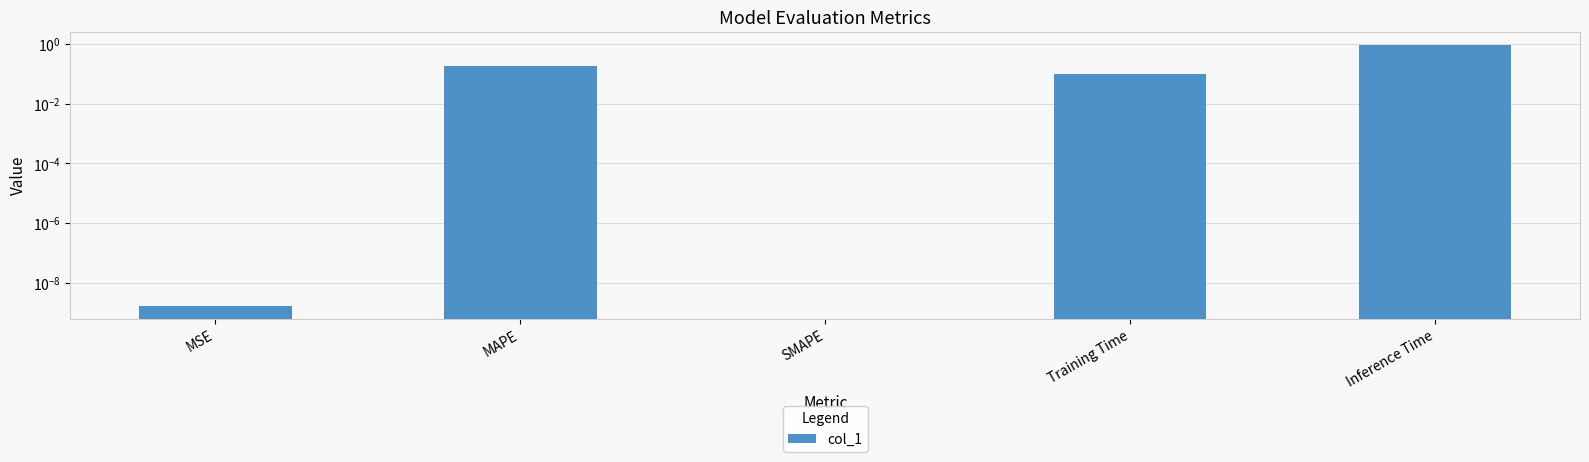

What is the label of the 3rd bar from the right?

SMAPE